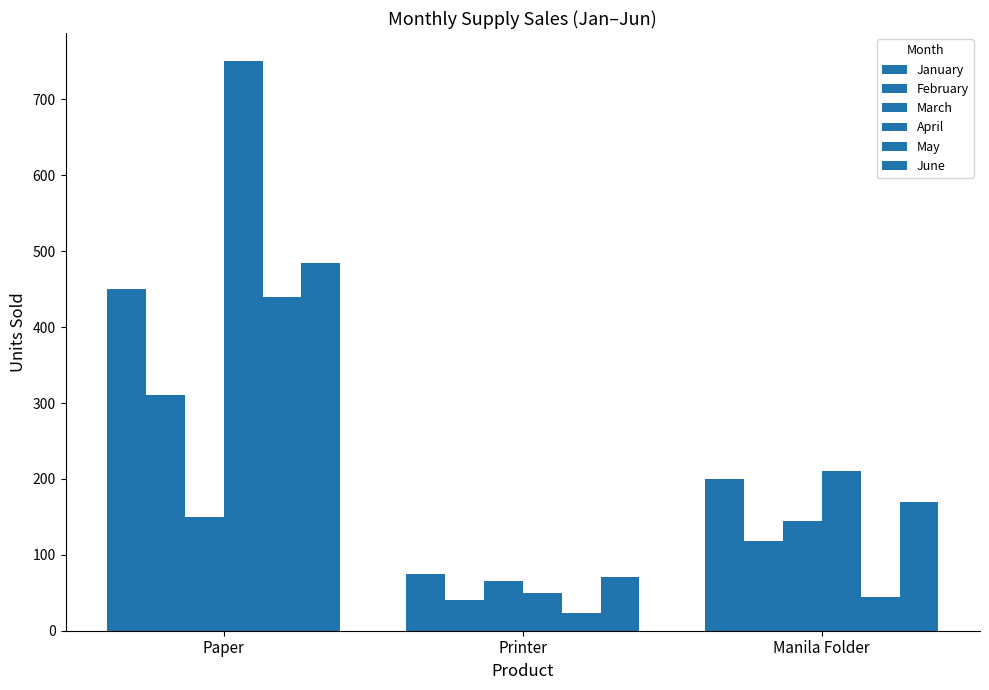

At which category is the sum across all series the highest?

Paper